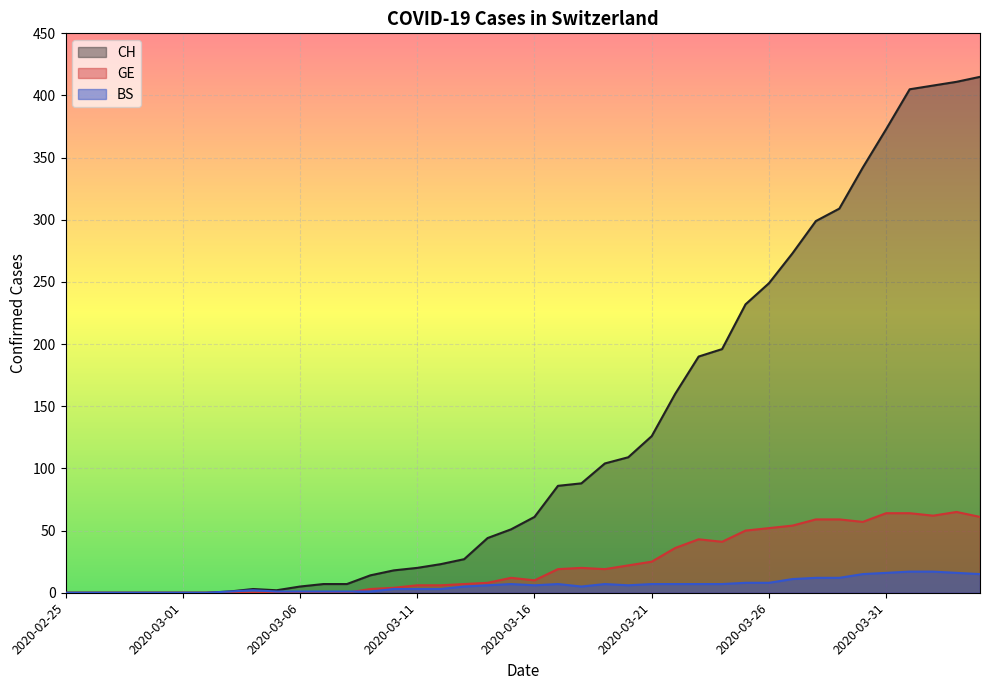

What is the average value of the GE series?

23